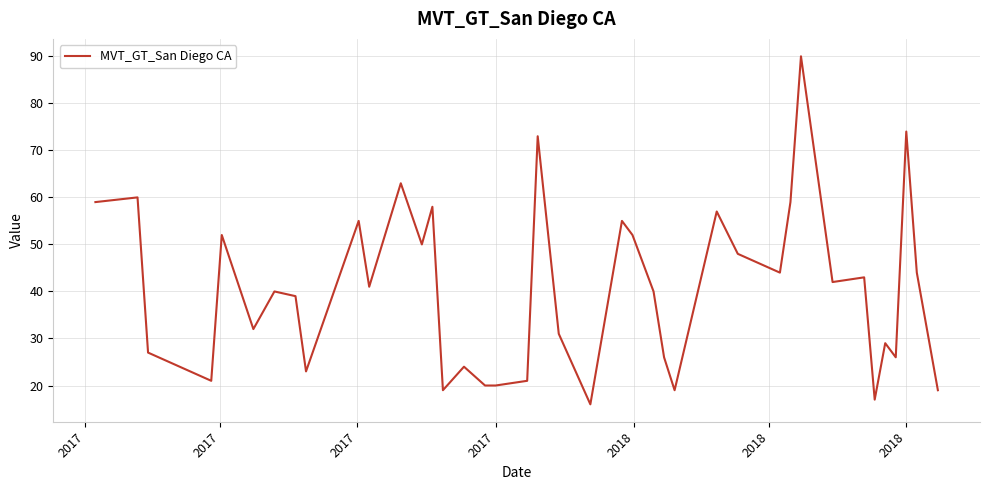

What is the greatest value displayed?

90